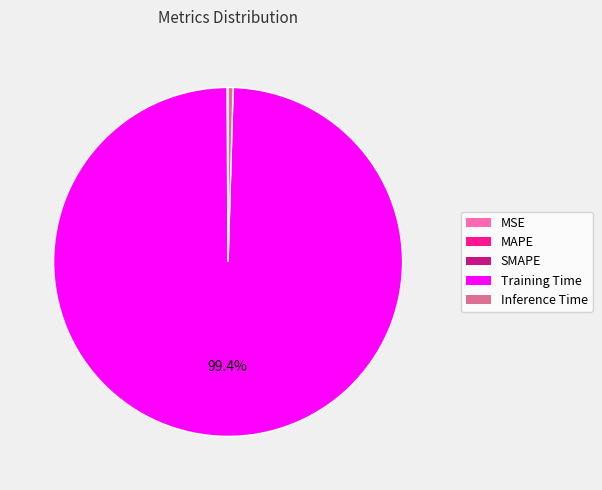

True or false: Training Time accounts for 99% of the total.

True